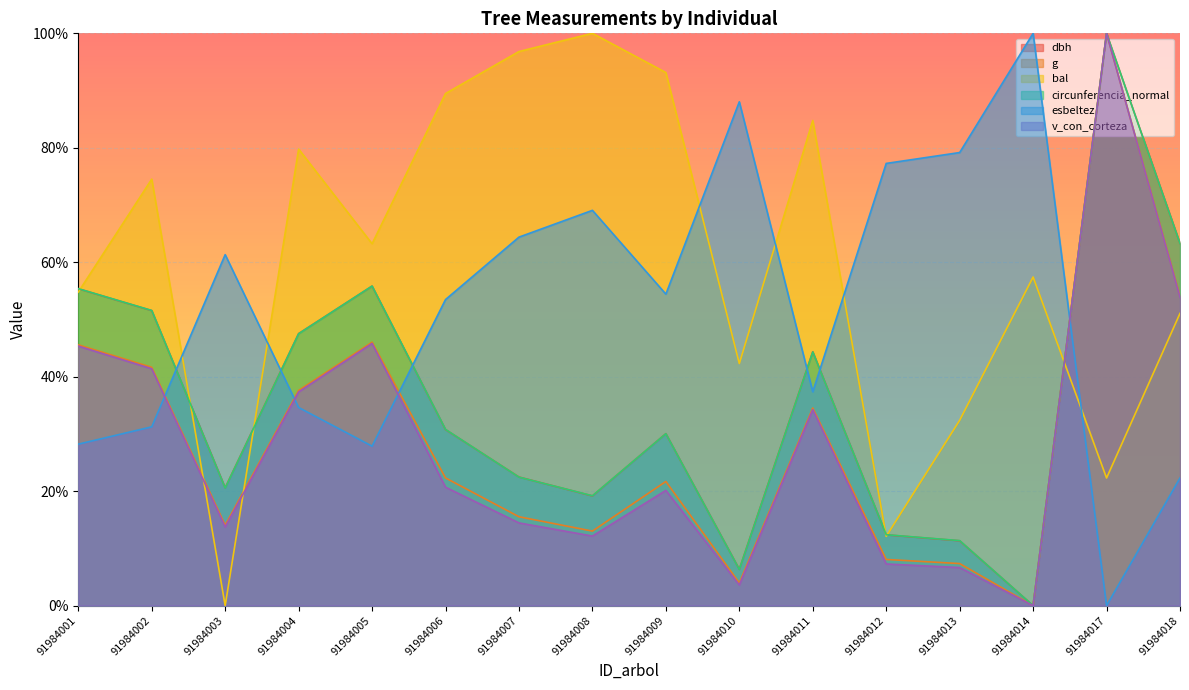

Where is esbeltez nearest to the value 50?

91984006